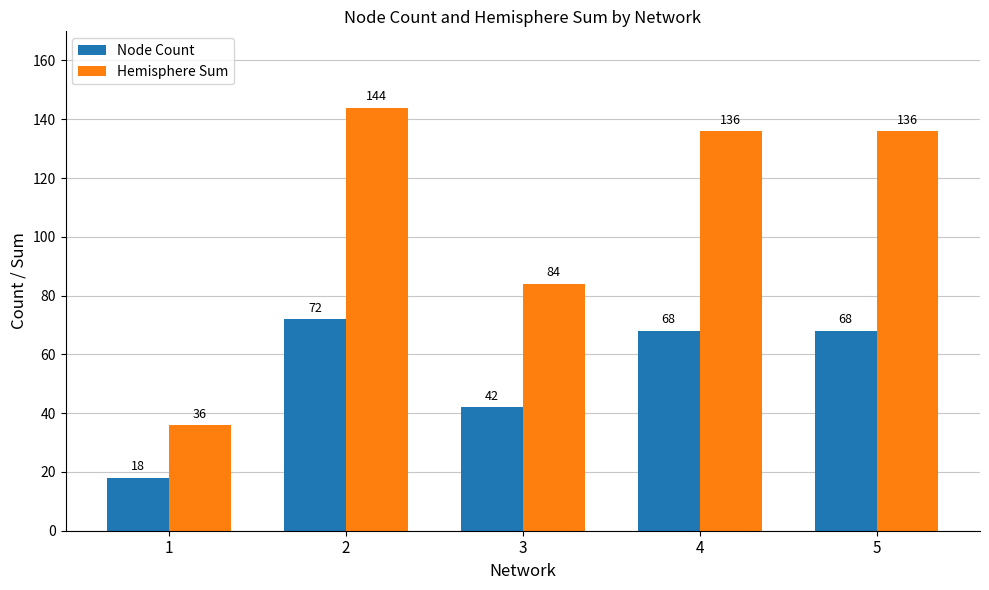

Reading left to right, extract all data points from this chart.

Node Count: 18	72	42	68	68
Hemisphere Sum: 36	144	84	136	136